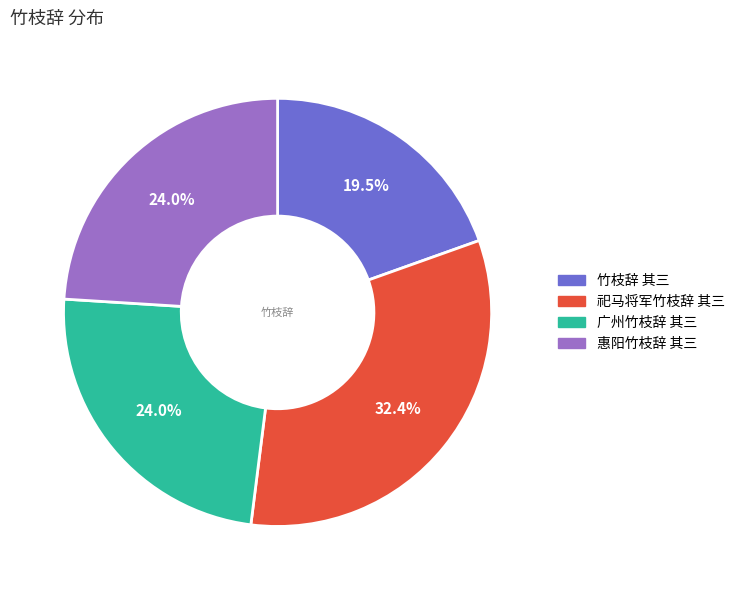

What percentage is the 惠阳竹枝辞 其三 slice, to the nearest percent?

24%